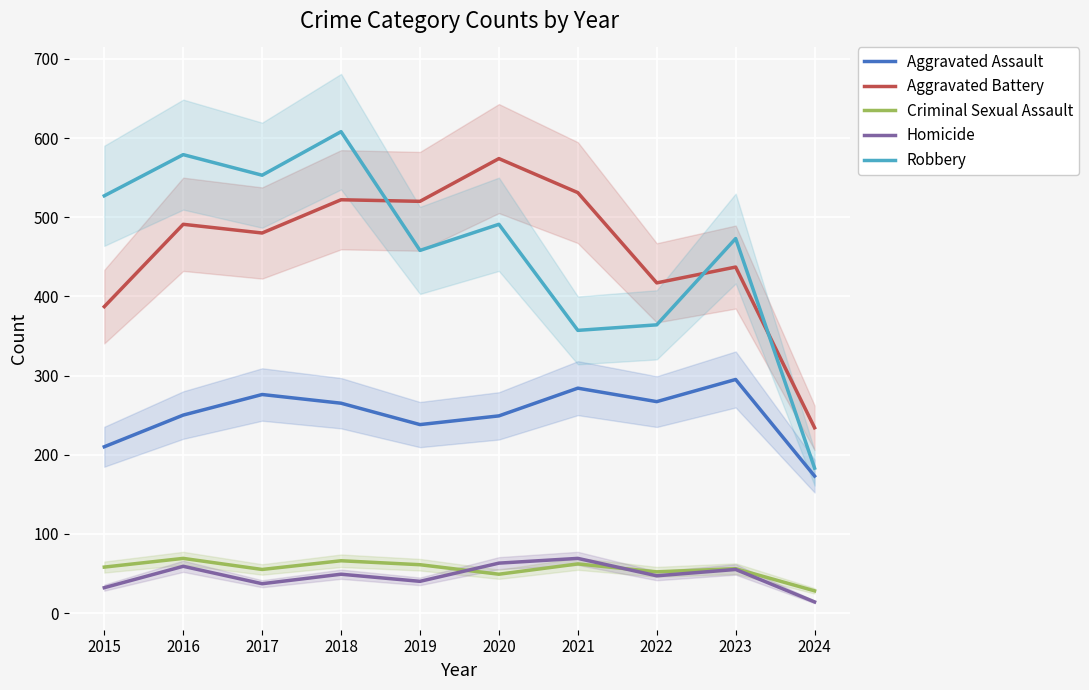

Between 2019 and 2024, which series saw the biggest shift?

Aggravated Battery